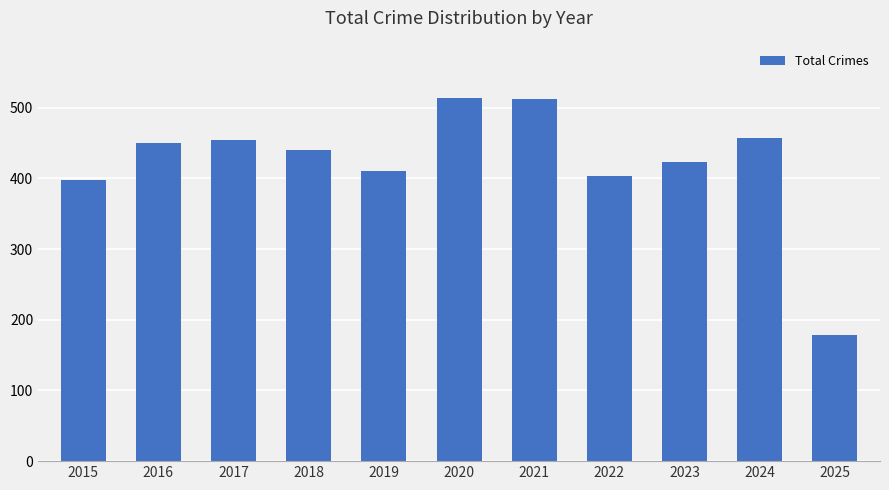

What is the value of the 2nd bar from the left?

450